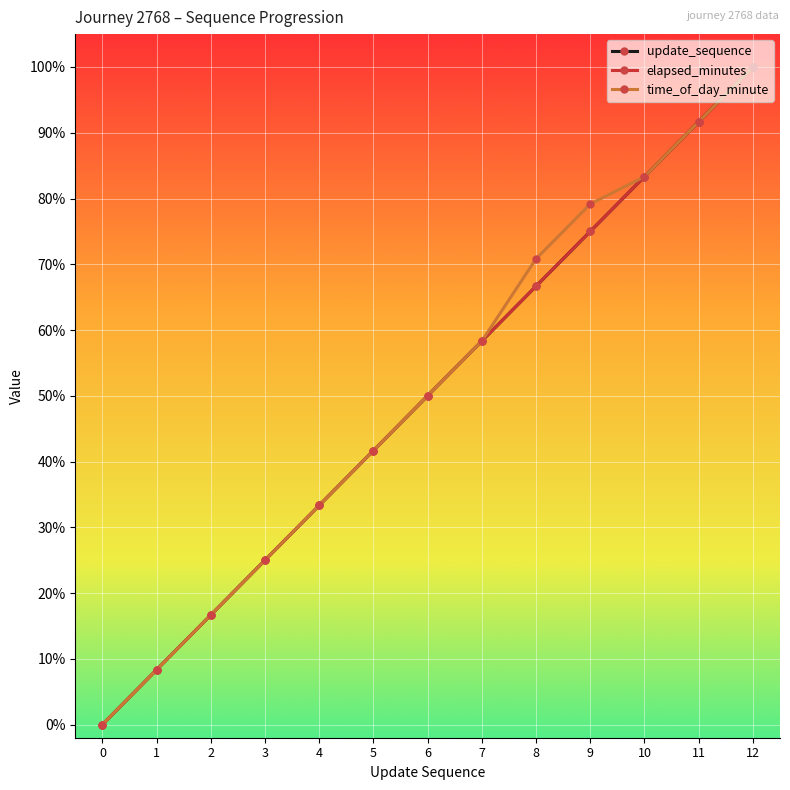

Does the chart have visible grid lines?

Yes